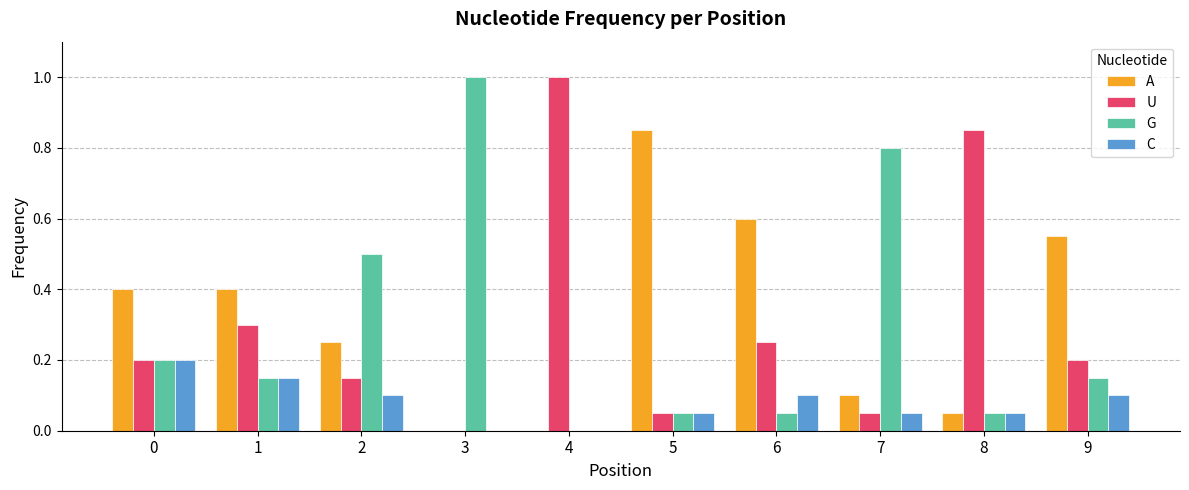

Which series has the largest total across all categories?

A